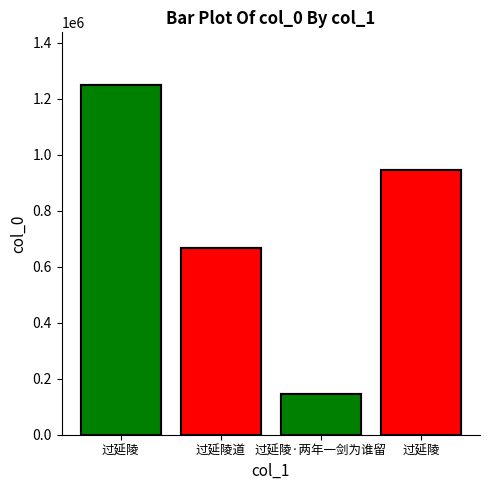

Where does the data first go above 945901?

过延陵